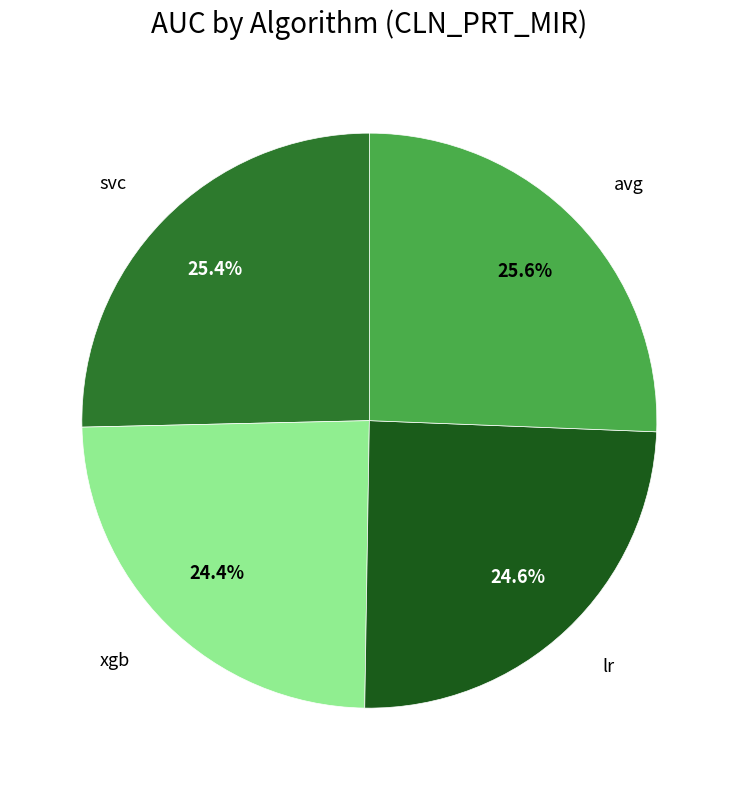

Is there a majority slice in this chart?

No